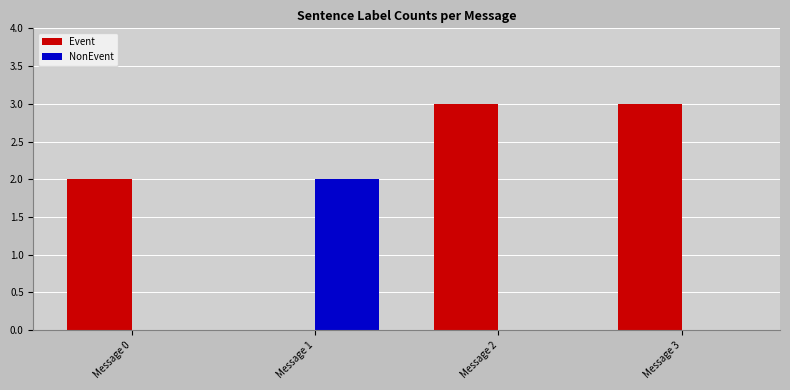

Which series has the largest total across all categories?

Event